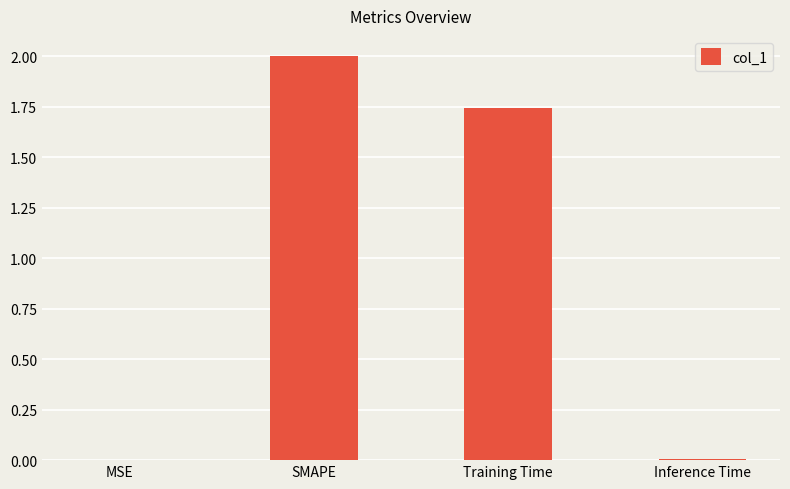

Which category has the highest value across all series?

SMAPE